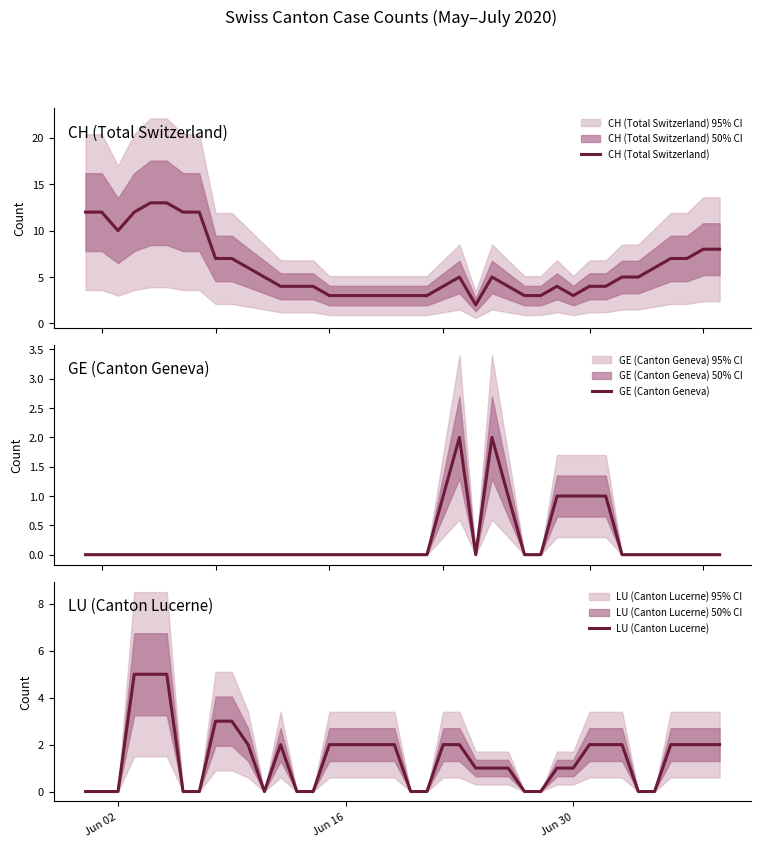

Reading right to left, list all the values displayed in this chart.

CH (Total Switzerland): 8	8	7	7	6	5	5	4	4	3	4	3	3	4	5	2	5	4	3	3	3	3	3	3	3	4	4	4	5	6	7	7	12	12	13	13	12	10	12	12
GE (Canton Geneva): 0	0	0	0	0	0	0	1	1	1	1	0	0	1	2	0	2	1	0	0	0	0	0	0	0	0	0	0	0	0	0	0	0	0	0	0	0	0	0	0
LU (Canton Lucerne): 2	2	2	2	0	0	2	2	2	1	1	0	0	1	1	1	2	2	0	0	2	2	2	2	2	0	0	2	0	2	3	3	0	0	5	5	5	0	0	0